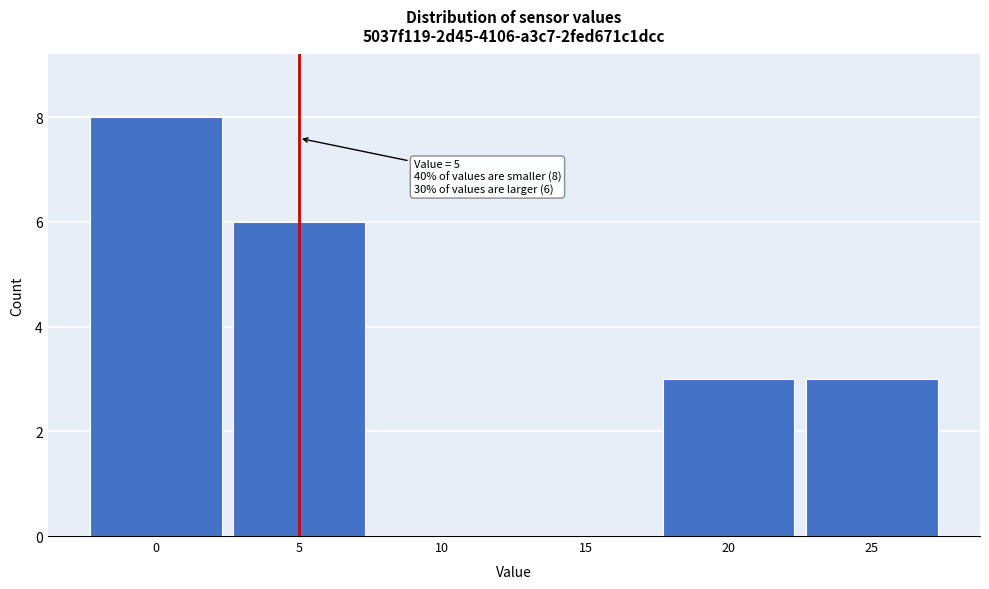

Over which range of the x-axis is the bar tallest?

-2.5 to 2.5